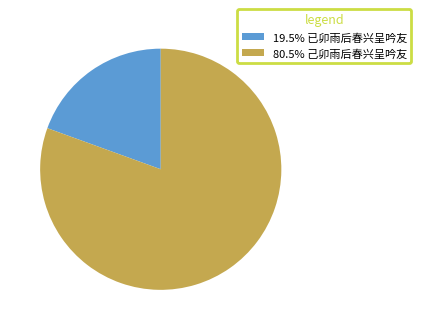

Is the sum of 19.5% 已卯雨后春兴呈吟友 and 80.5% 己卯雨后春兴呈吟友 greater than half?

Yes